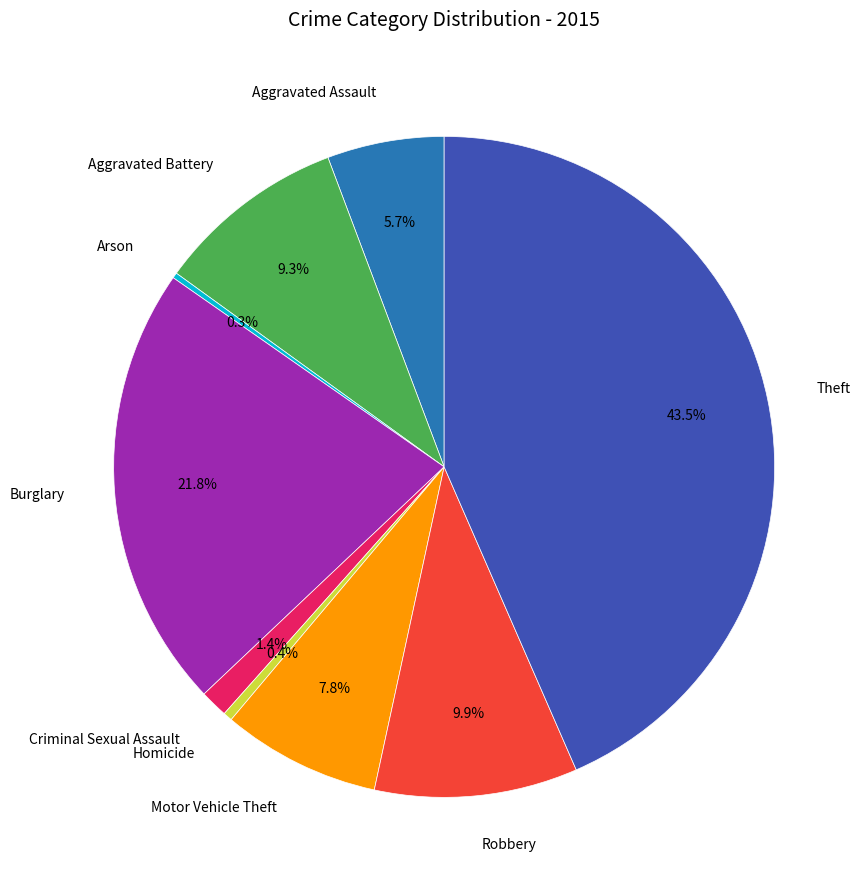

Is there a majority slice in this chart?

No